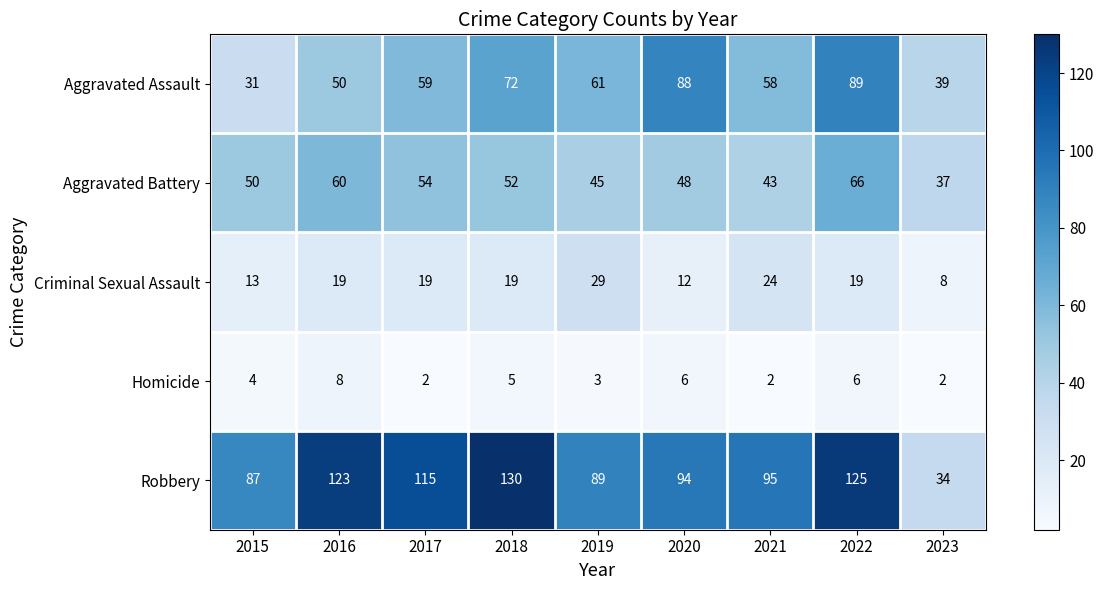

At which category is the sum across all series the highest?

2022